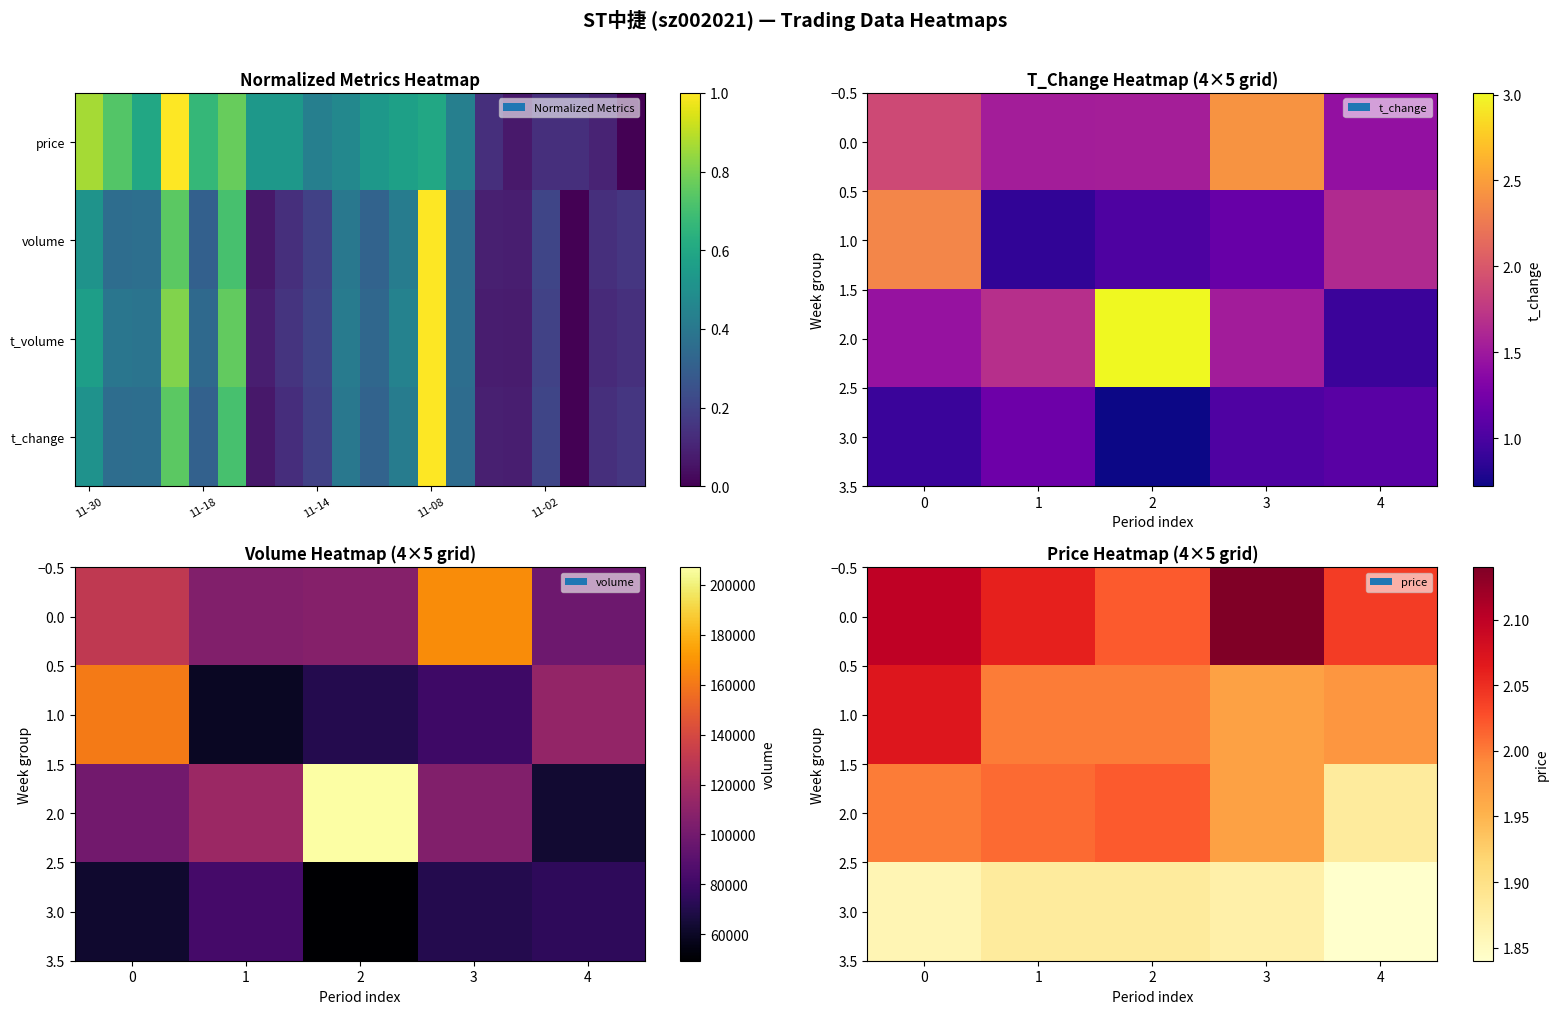

How many categories are shown in the chart?

5